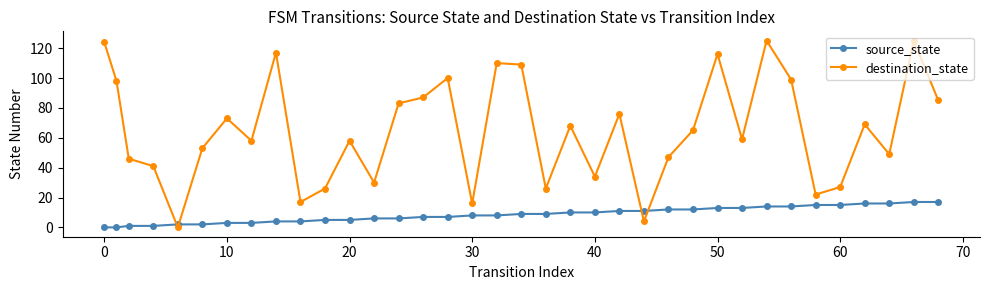

After their last crossing, which series has the higher values: source_state or destination_state?

destination_state